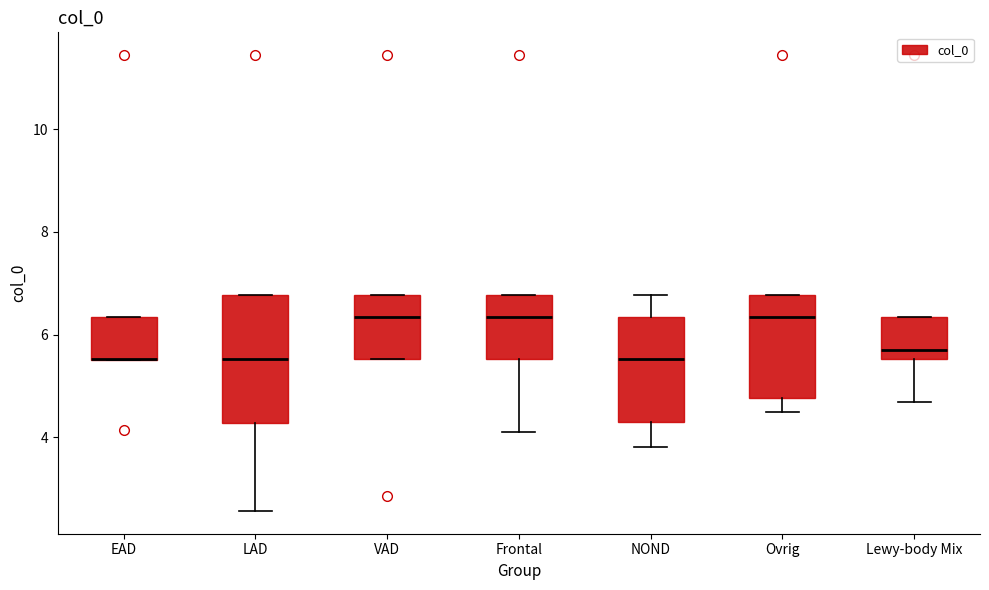

Comparing the boxes themselves (not the whiskers), which one is the tallest?

LAD